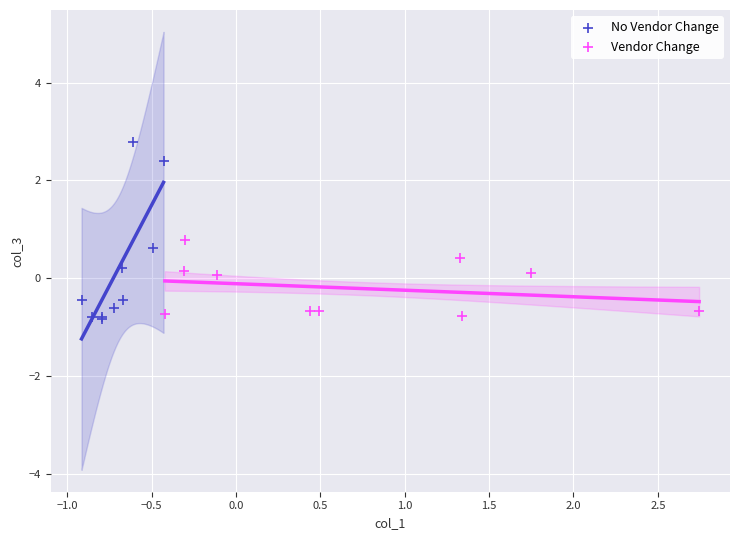

Which series has the widest spread of Y values?

No Vendor Change